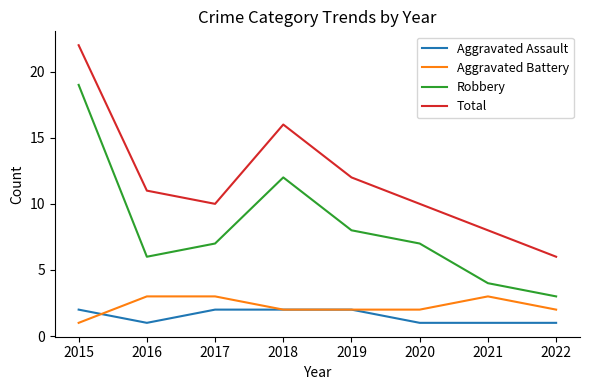

What is the maximum value for Total?

22